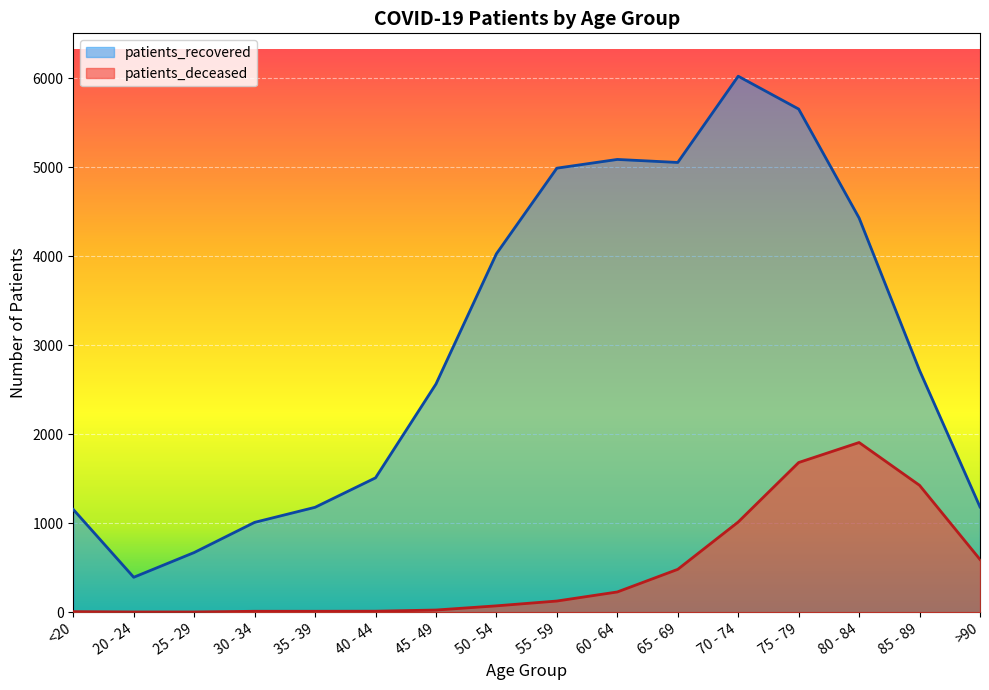

What is the label of the 15th point from the left?

85 - 89